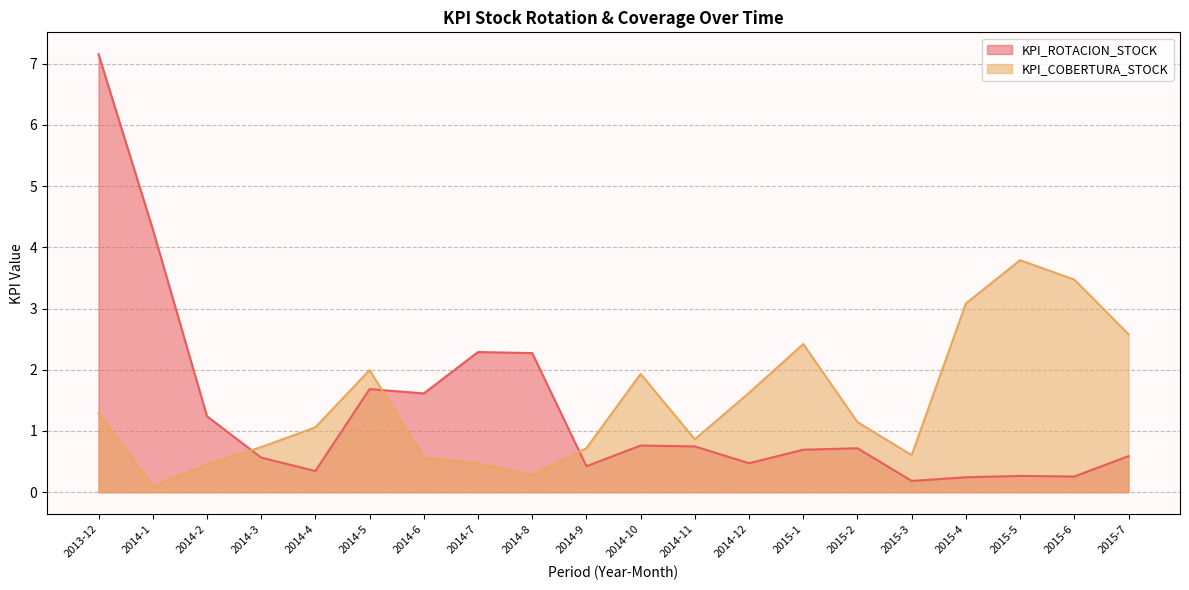

What position from the right is 2014-12?

8